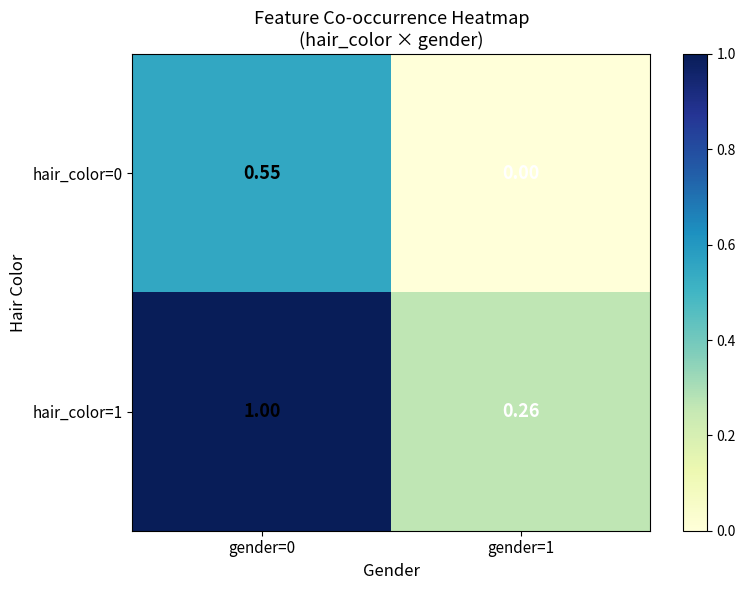

Is the value of hair_color=0 at gender=1 greater than the value of hair_color=1 at gender=0?

No